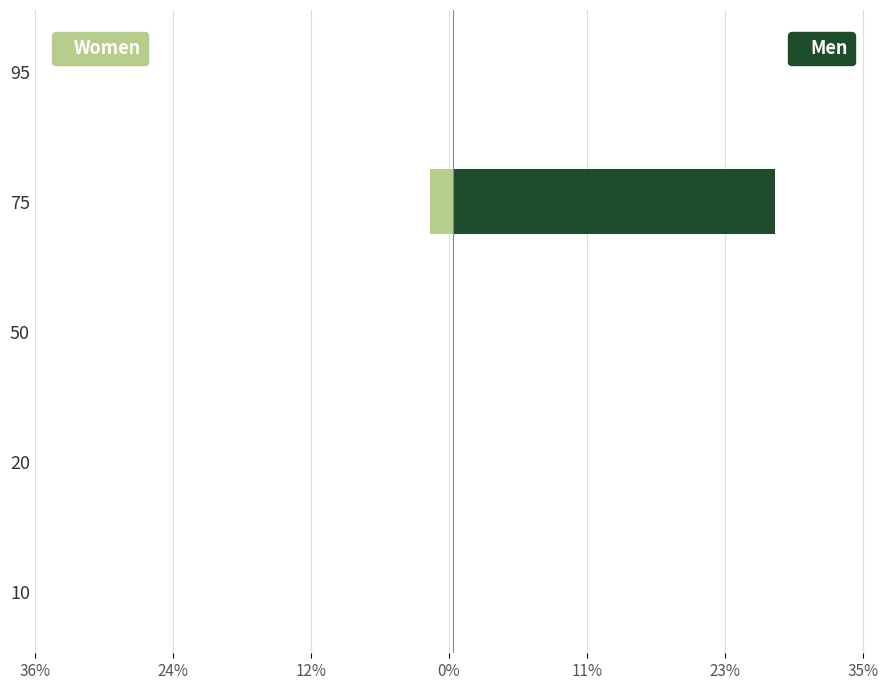

How many series are shown in this chart?

2